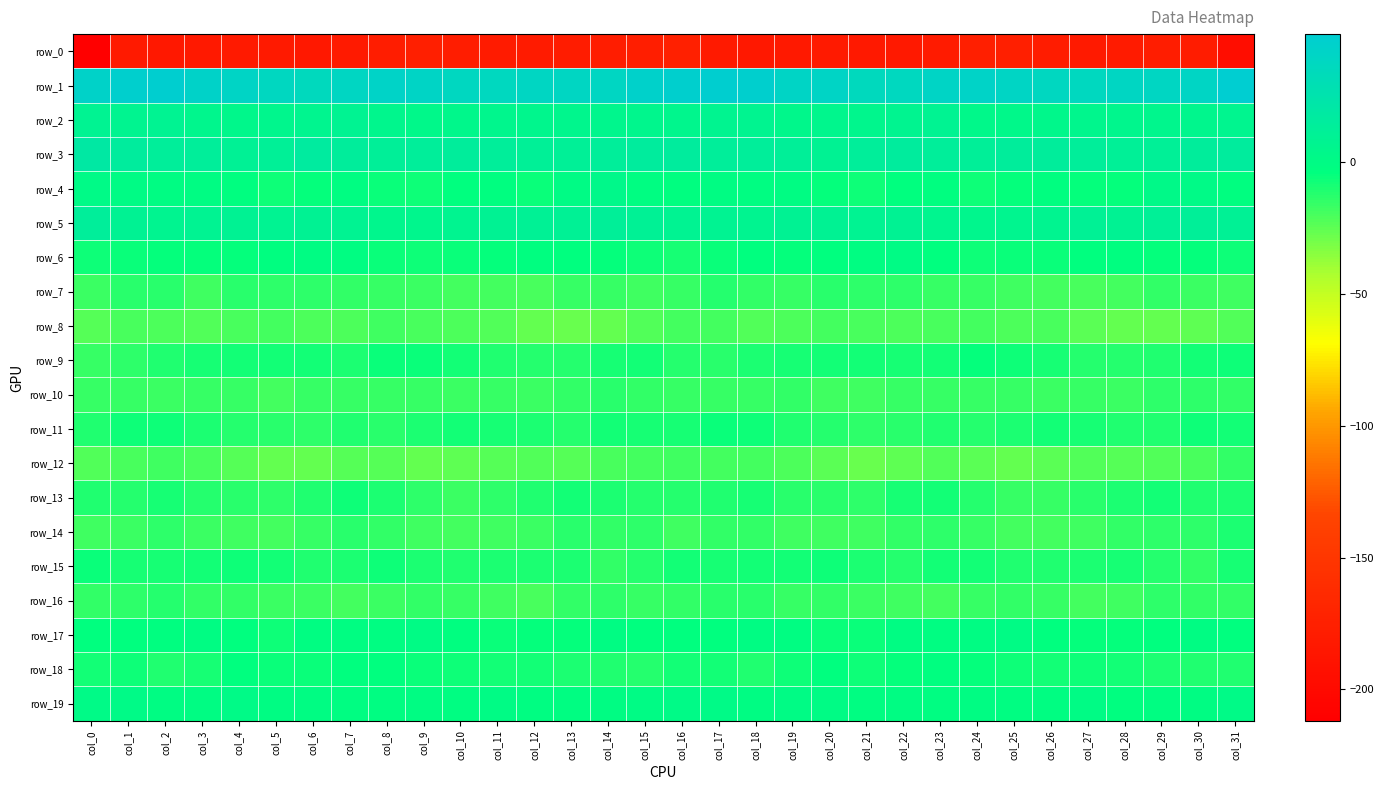

Which label corresponds to the largest value in the chart?

col_31